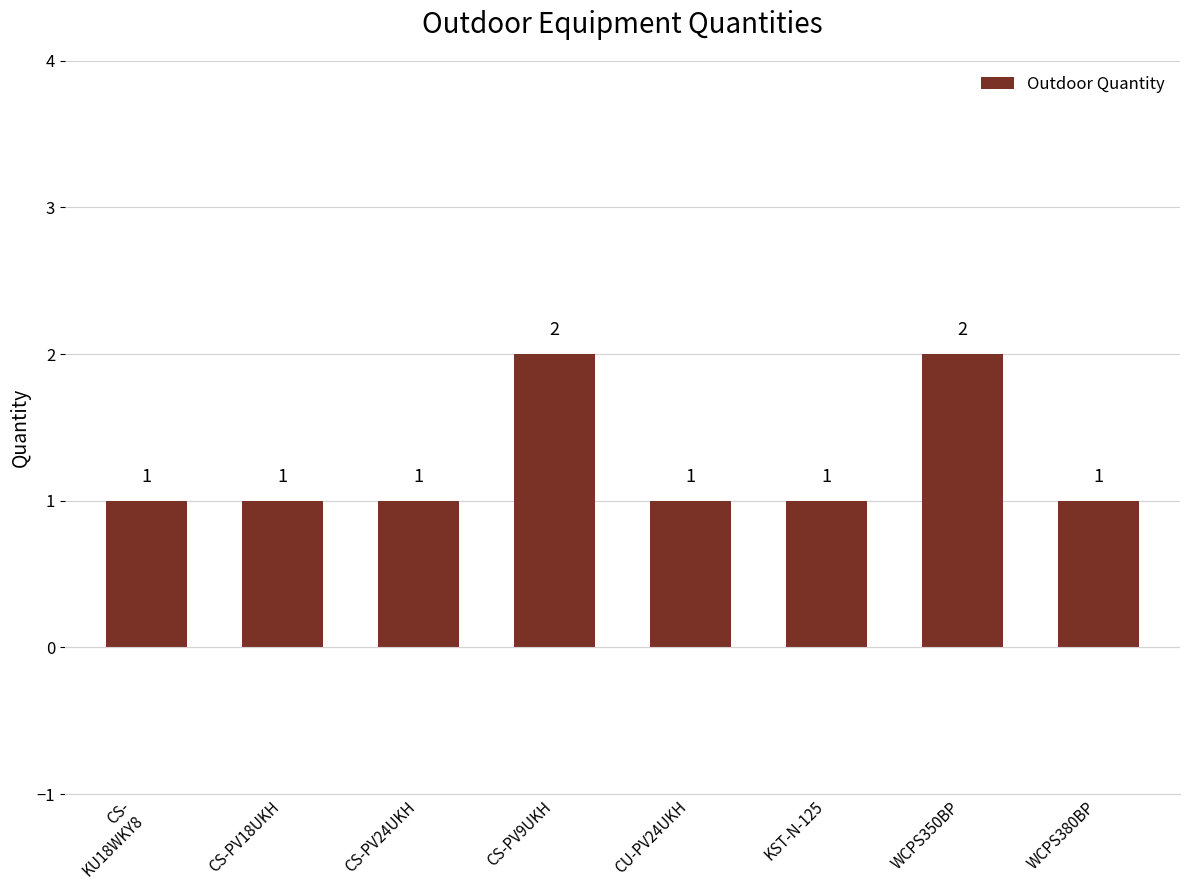

The chart shows a value of 1 at KST-N-125. True or false?

True